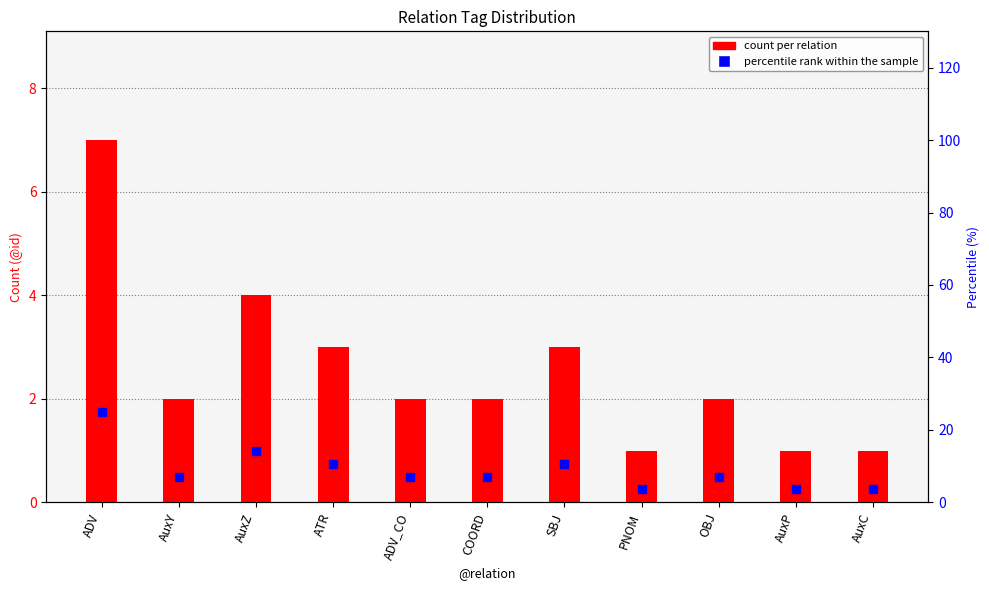

At which label does percentile rank within the sample first exceed 7?

ADV